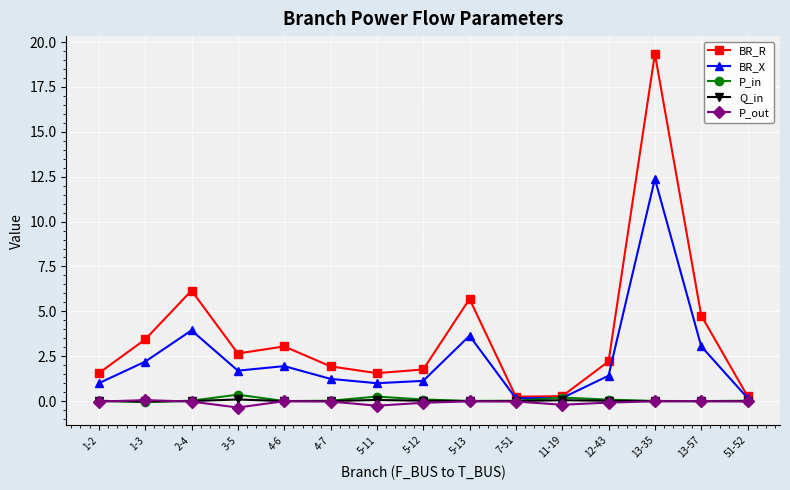

Is the value of BR_X at 1-3 greater than the value of Q_in at 3-5?

Yes